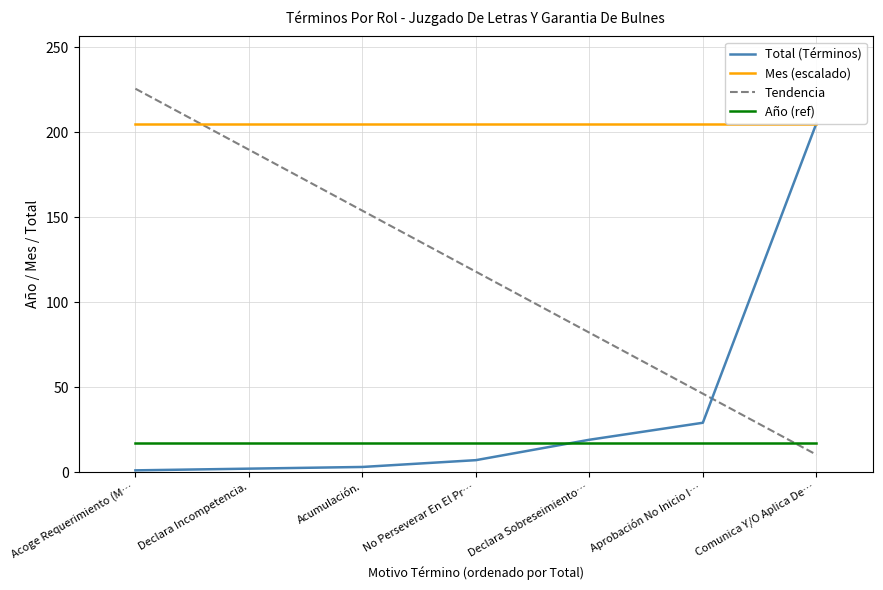

List the labels in order of Año (ref) value, smallest first.

Acoge Requerimiento (M…, Declara Incompetencia., Acumulación., No Perseverar En El Pr…, Declara Sobreseimiento…, Aprobación No Inicio I…, Comunica Y/O Aplica De…